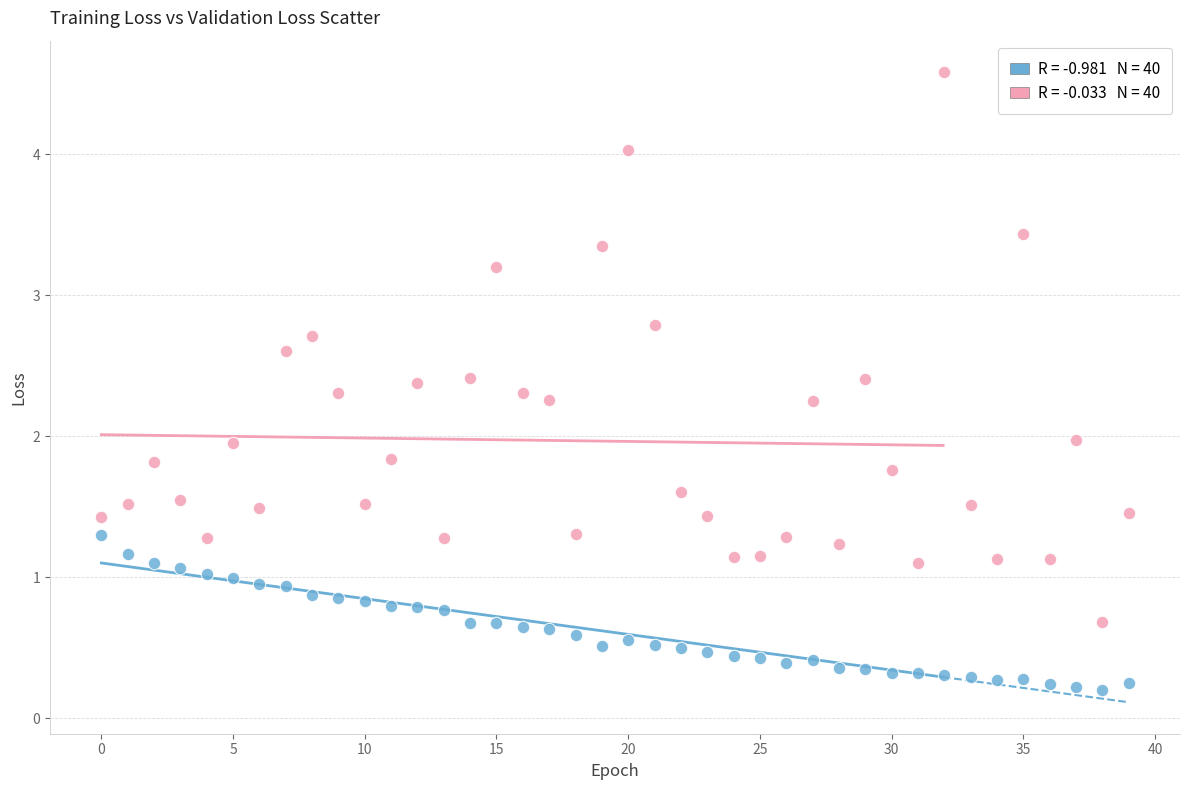

Across all data points, what is the range of Y values (max minus min)?

4.4